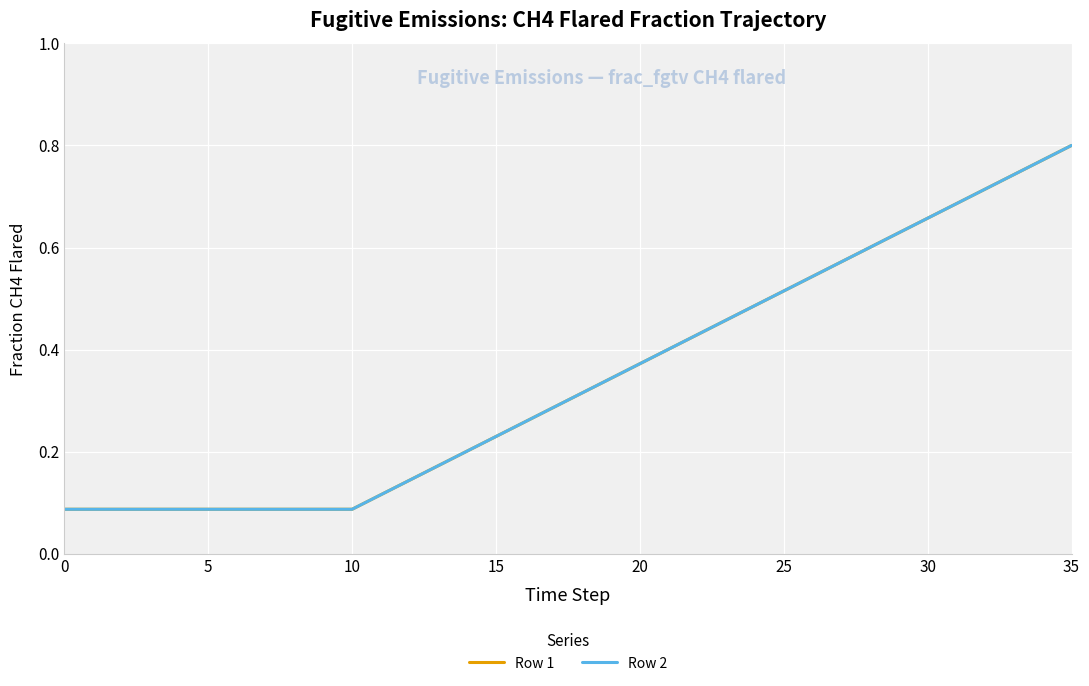

Reading left to right, what are all the values shown in this chart?

Row 1: 0.1	0.1	0.1	0.1	0.1	0.1	0.1	0.1	0.1	0.1	0.1	0.1	0.1	0.2	0.2	0.2	0.3	0.3	0.3	0.3	0.4	0.4	0.4	0.5	0.5	0.5	0.5	0.6	0.6	0.6	0.7	0.7	0.7	0.7	0.8	0.8
Row 2: 0.1	0.1	0.1	0.1	0.1	0.1	0.1	0.1	0.1	0.1	0.1	0.1	0.1	0.2	0.2	0.2	0.3	0.3	0.3	0.3	0.4	0.4	0.4	0.5	0.5	0.5	0.5	0.6	0.6	0.6	0.7	0.7	0.7	0.7	0.8	0.8